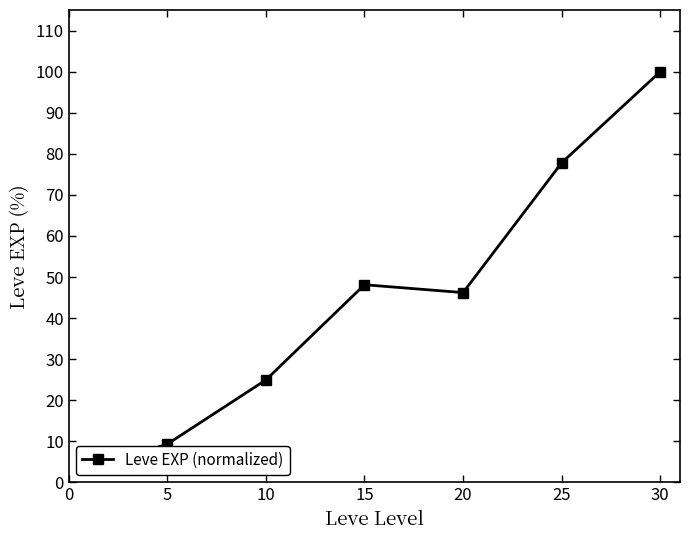

What is the minimum value shown in the chart?

3.3